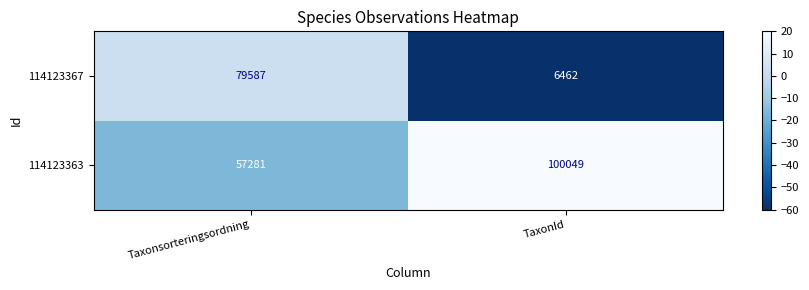

What is the maximum value shown in the chart?

100049